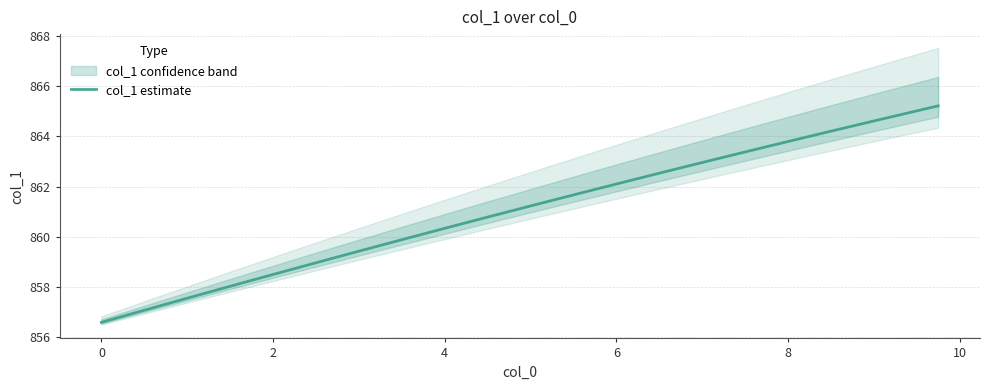

What is the greatest value displayed?

865.2